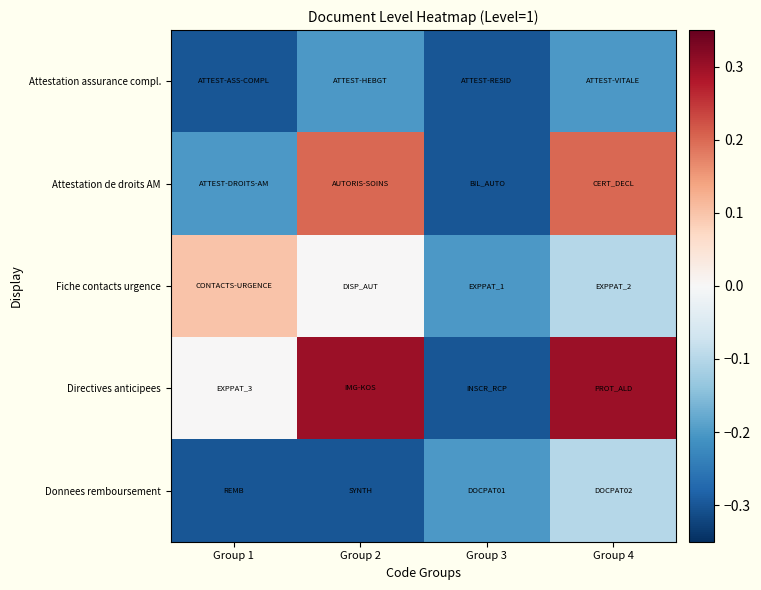

How many categories are shown in the chart?

4